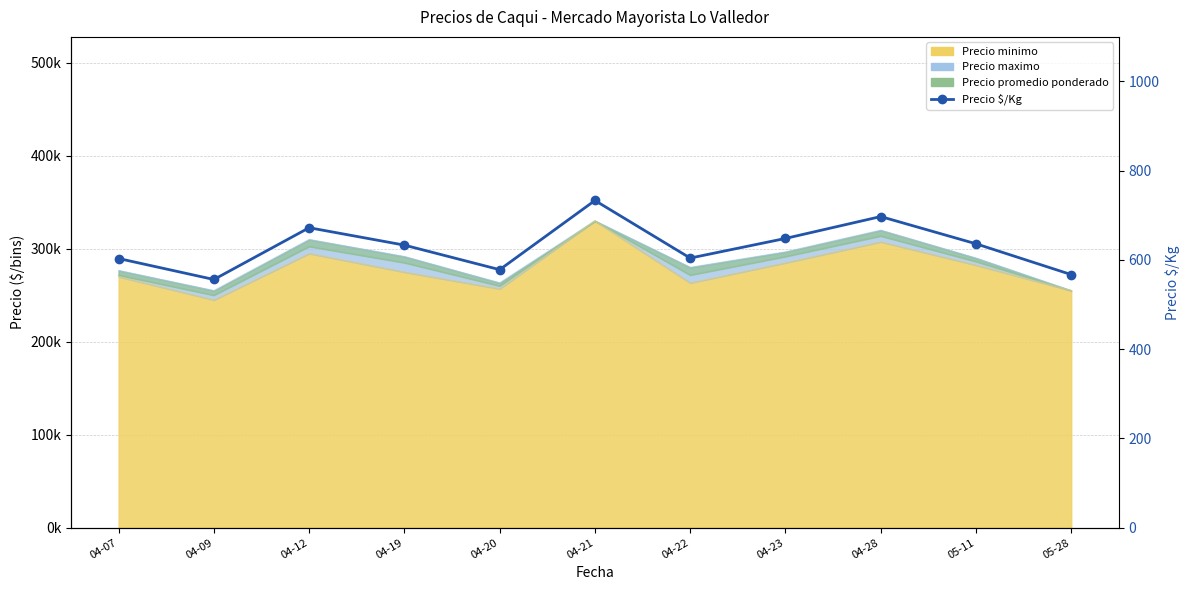

How many values are below 633?

5